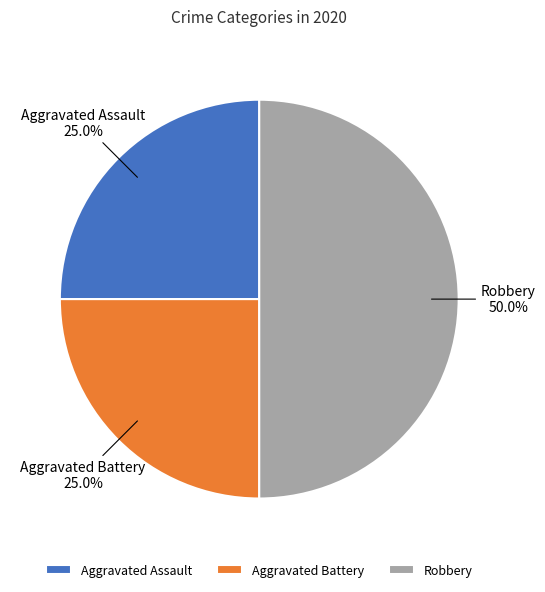

True or false: Robbery accounts for 57% of the total.

False